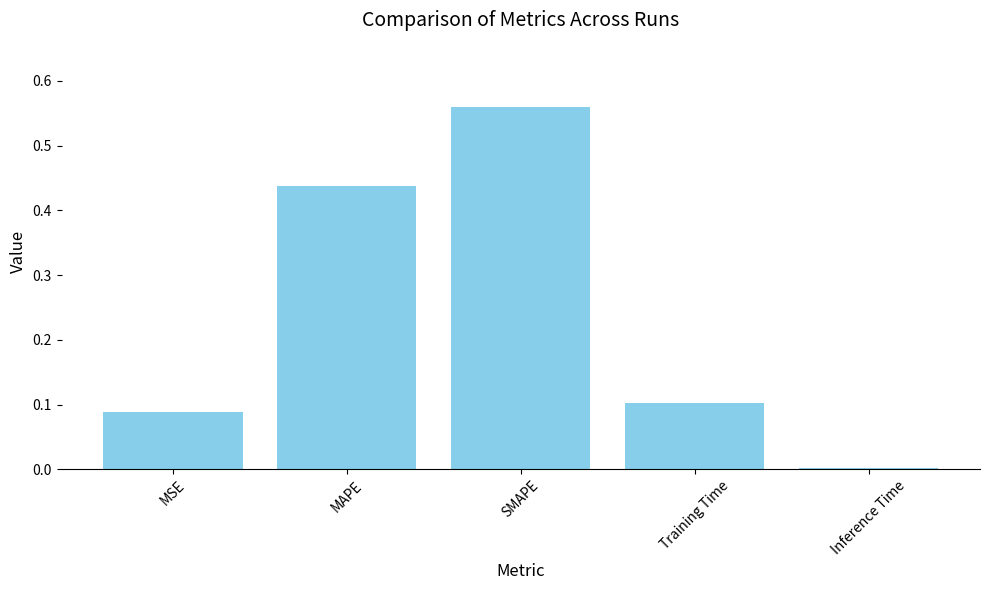

How many data points does each series have?

5